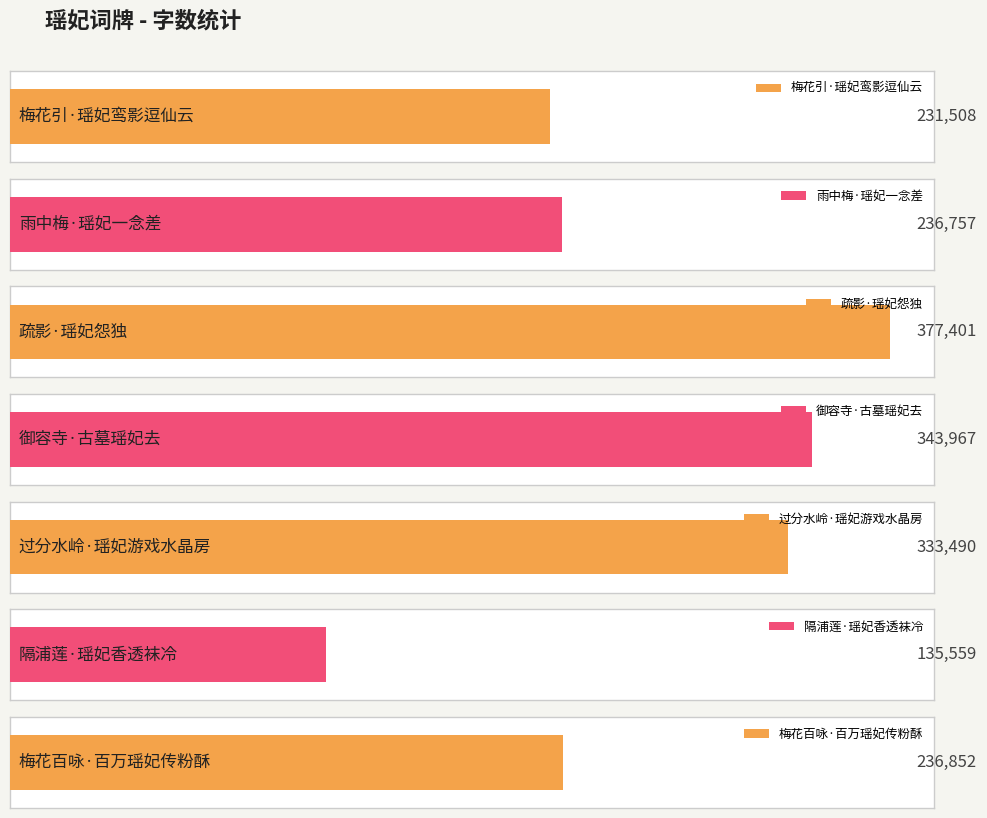

Reading left to right, list all the values displayed in this chart.

梅花引·瑶妃鸾影逗仙云=231508	雨中梅·瑶妃一念差=236757	疏影·瑶妃怨独=377401	御容寺·古墓瑶妃去=343967	过分水岭·瑶妃游戏水晶房=333490	隔浦莲·瑶妃香透袜冷=135559	梅花百咏·百万瑶妃传粉酥=236852